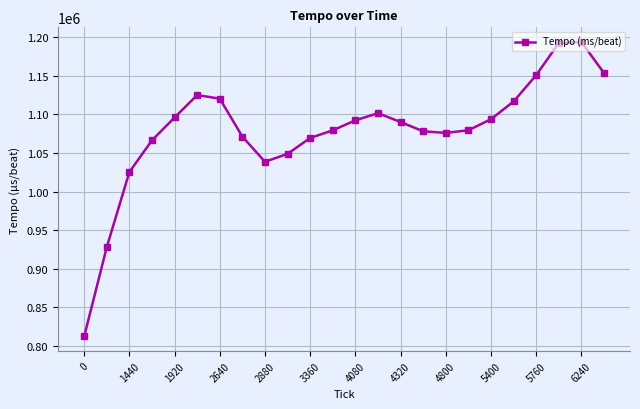

What is the difference between the maximum and second lowest values?

265470